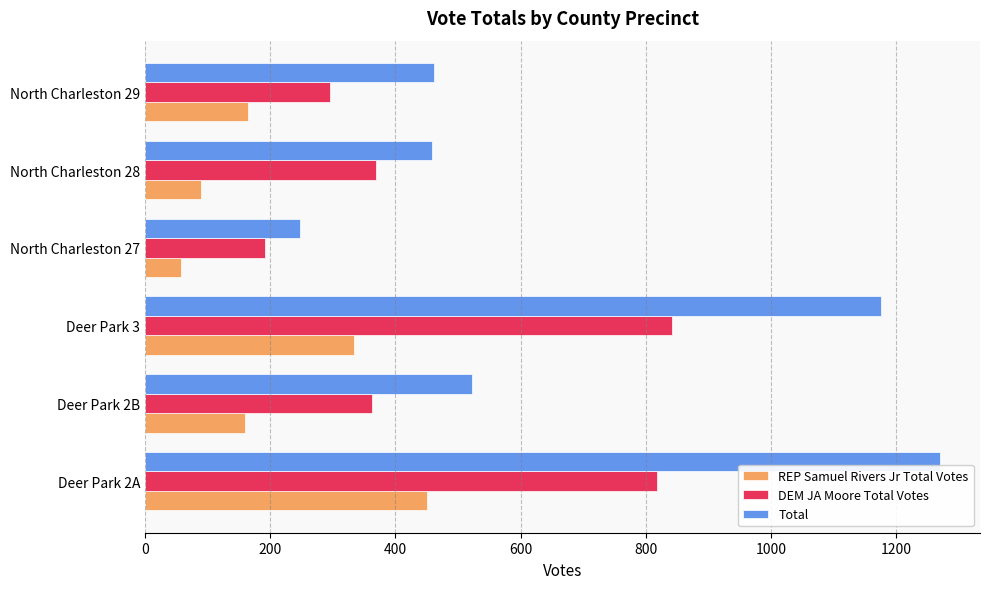

Which series has the widest spread of values?

Total